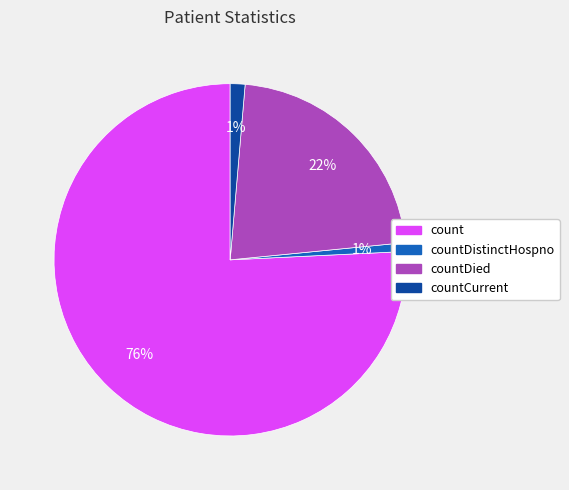

The countDied slice represents 22% of the pie. True or false?

True